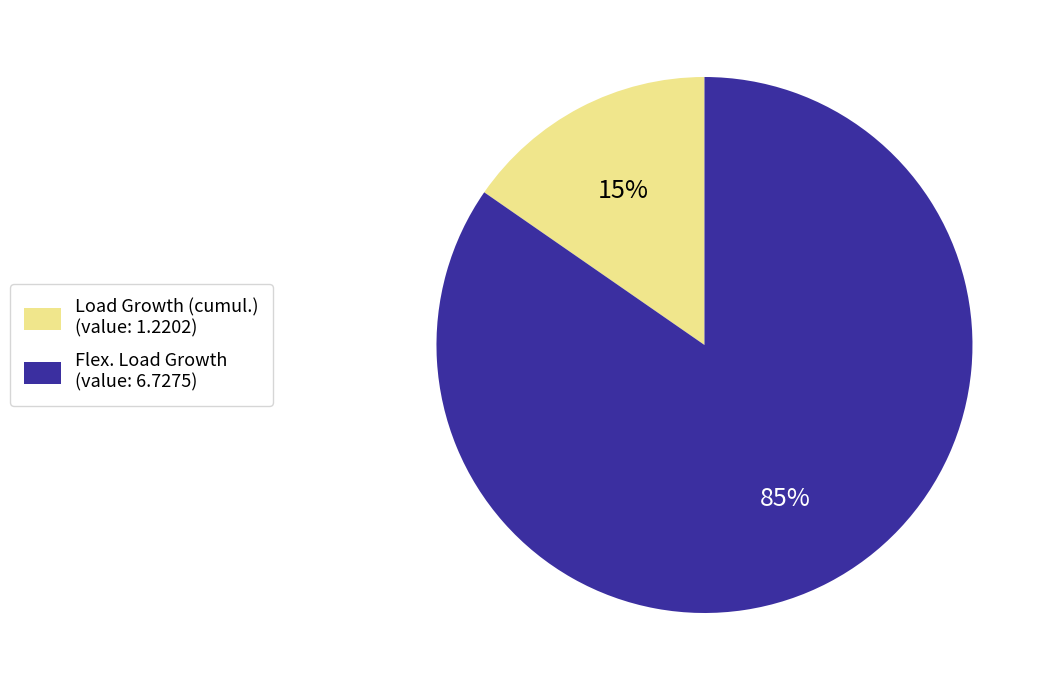

Combined, do Load Growth (cumul.) (value: 1.2202) and Flex. Load Growth (value: 6.7275) account for over 50%?

Yes